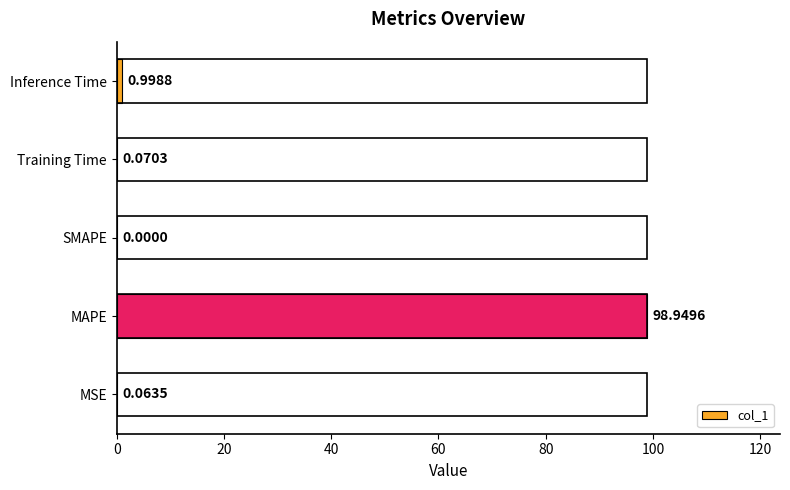

Which category has the highest value across all series?

MAPE